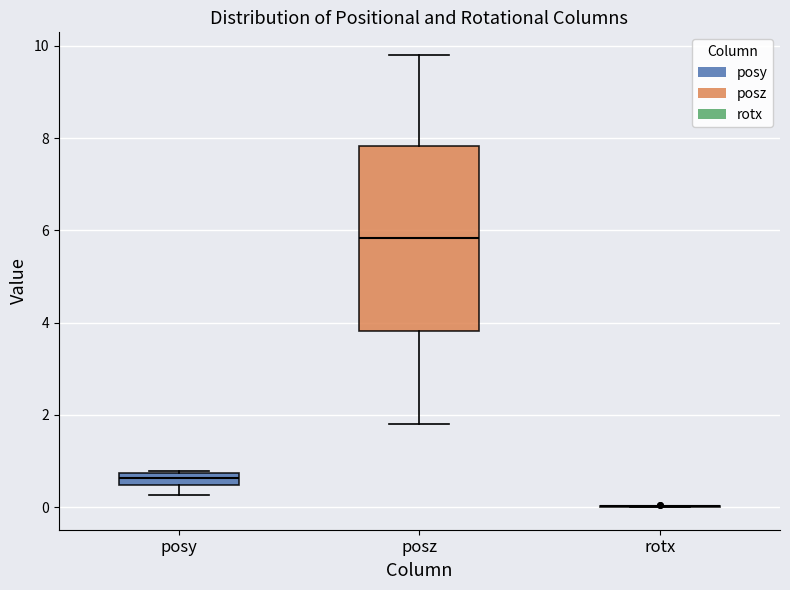

Which box is the tallest, from its lower edge to its upper edge?

posz